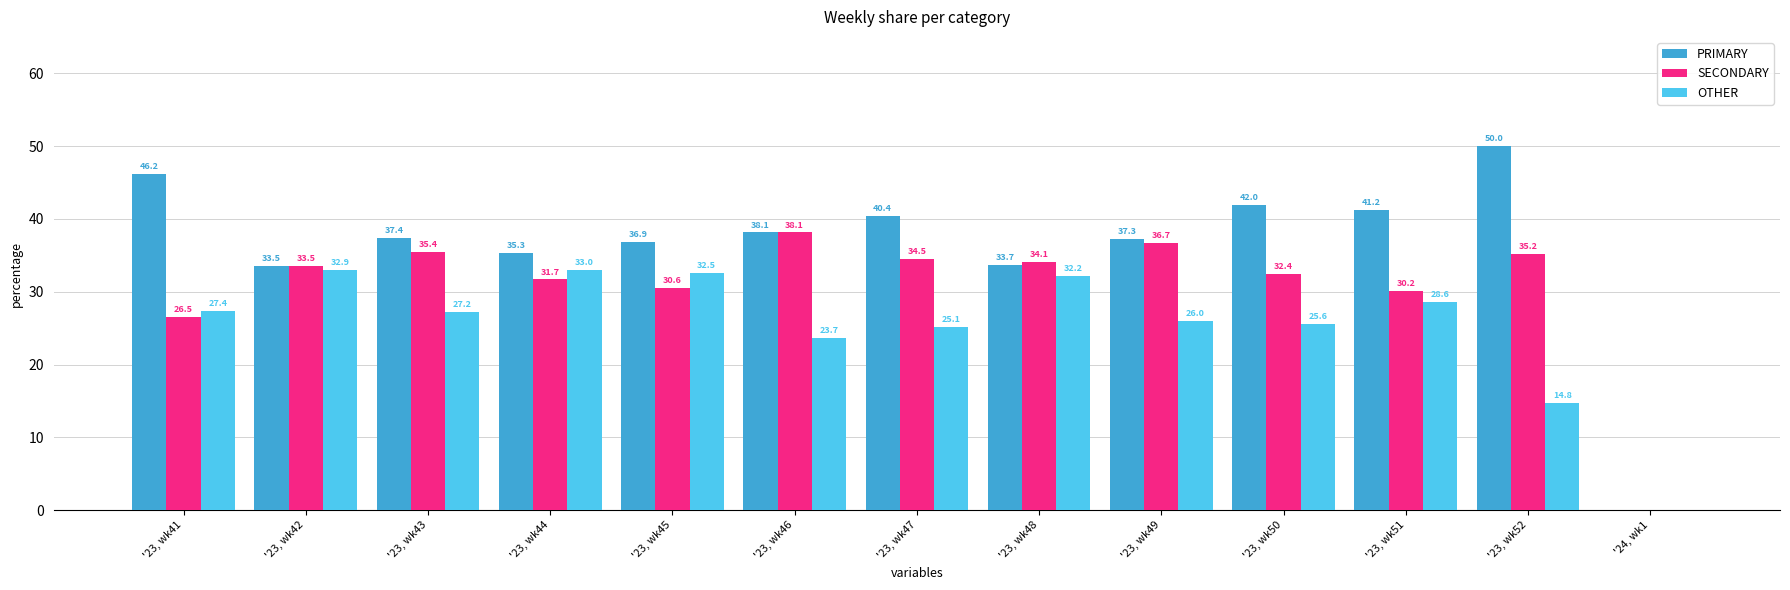

What is the total value across all series at '23, wk48?

100.0